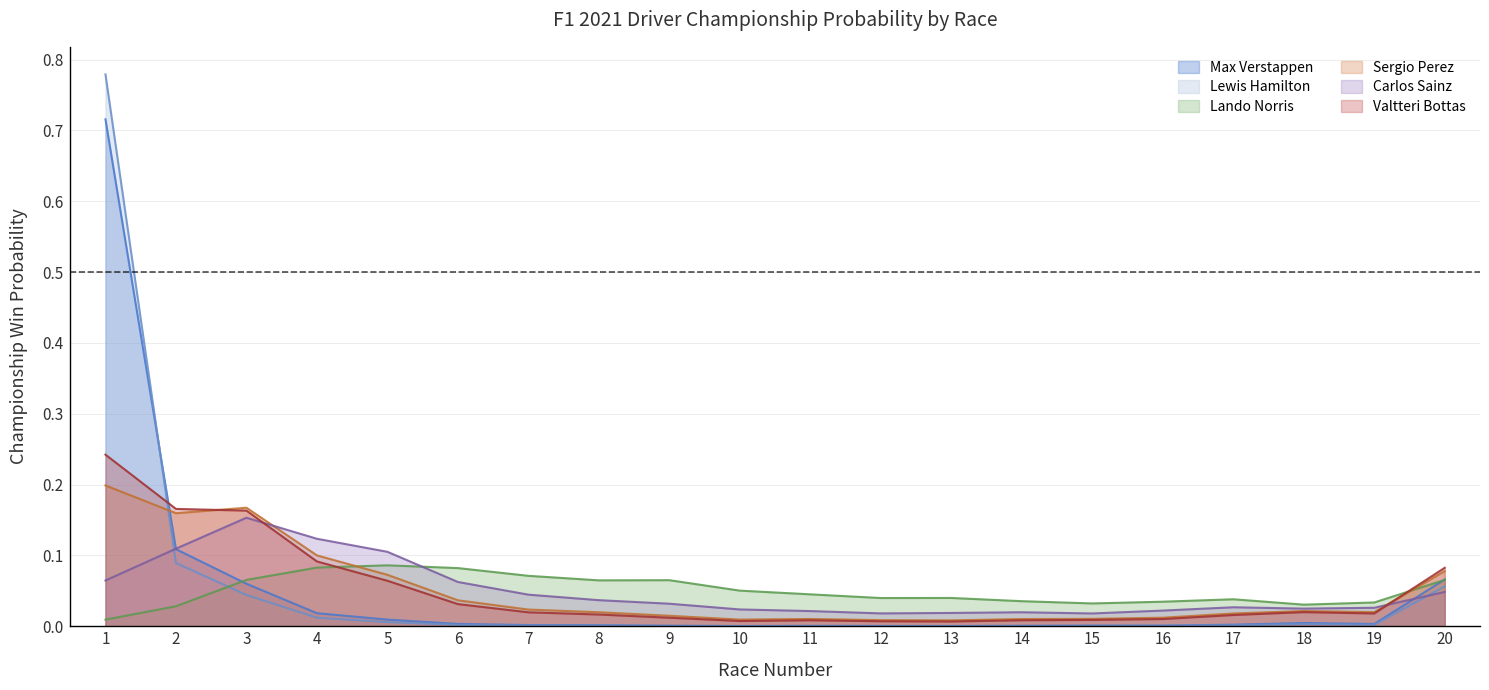

True or false: Lando Norris has more than 0 points higher than both neighbors.

True